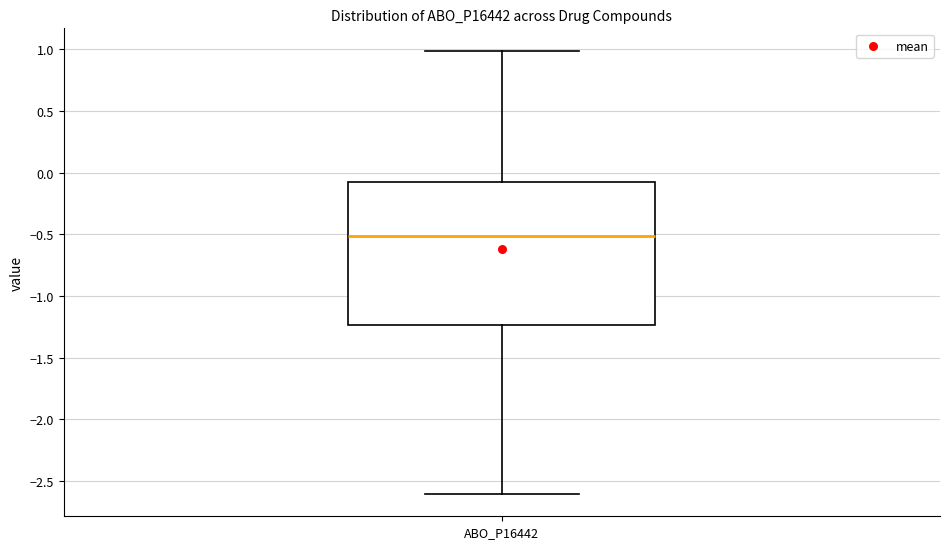

Transcribe this box plot: give where the median line is, the range the box spans, and where the two whiskers end, as read against the y-axis. The values are not printed on the chart, so give them approximately, as read against the axis.

median -0.50, box -1.25 to -0.10, whiskers -2.60 to 1.00